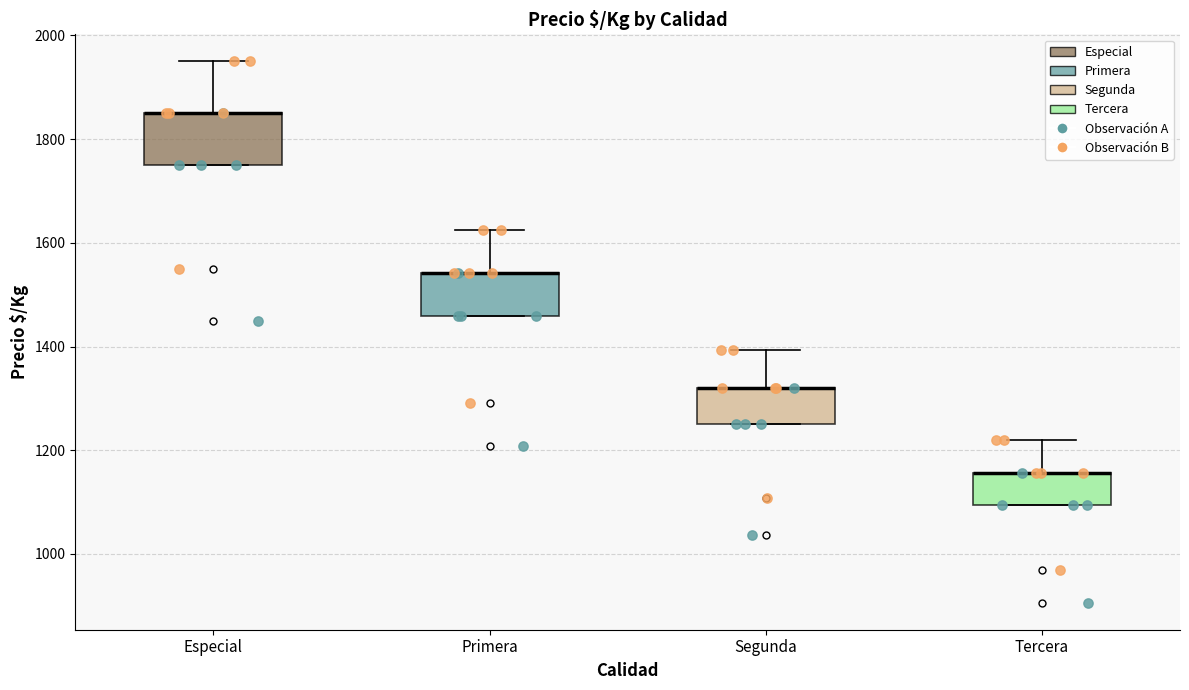

Reading left to right, read every box against the y-axis: the position of its median line, the range the box covers, and the ends of its whiskers. The values are not printed on the chart, so give them approximately, as read against the axis.

Especial: median 1860 (drawn on the box's upper edge), box 1760 to 1860, whiskers 1760 to 1960
Primera: median 1540 (drawn on the box's upper edge), box 1460 to 1540, whiskers 1460 to 1620
Segunda: median 1320 (drawn on the box's upper edge), box 1260 to 1320, whiskers 1260 to 1400
Tercera: median 1160 (drawn on the box's upper edge), box 1100 to 1160, whiskers 1100 to 1220